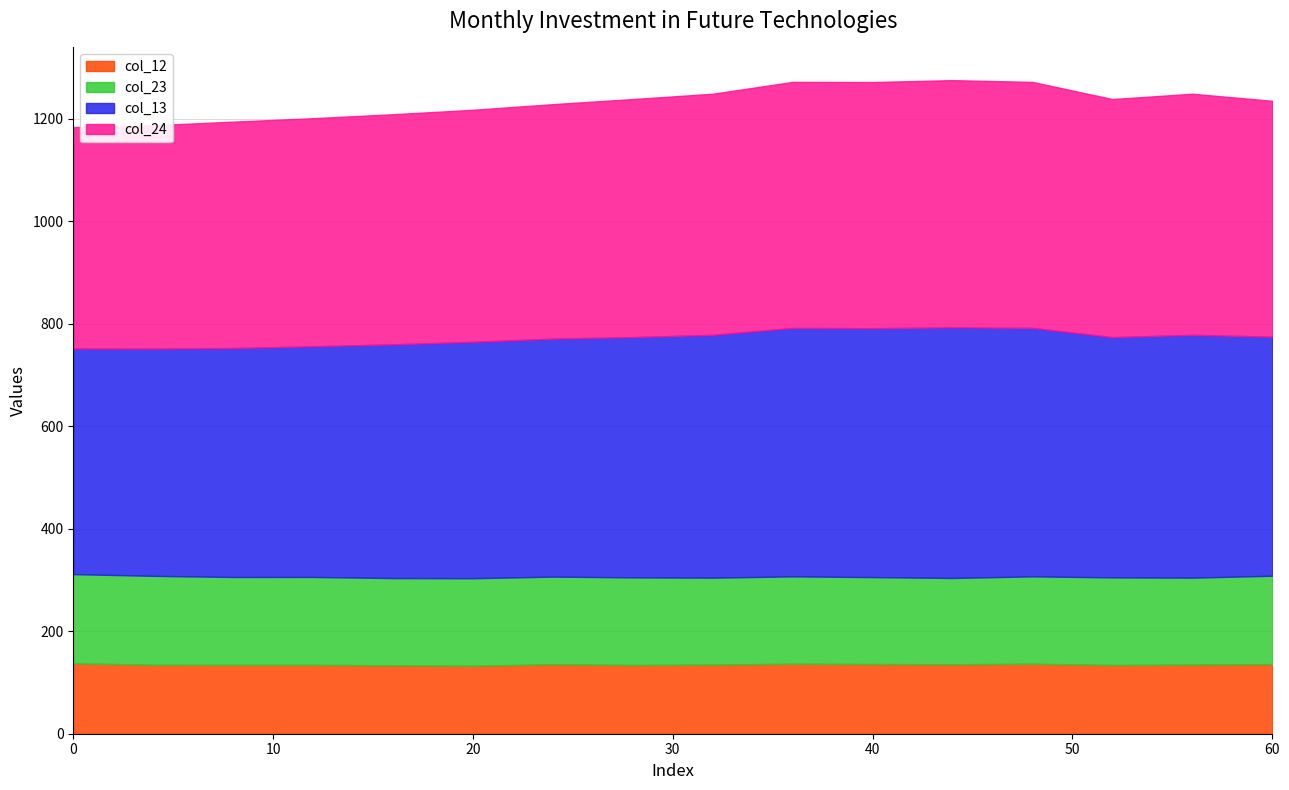

What are all the series names shown in the legend?

col_12, col_23, col_13, col_24